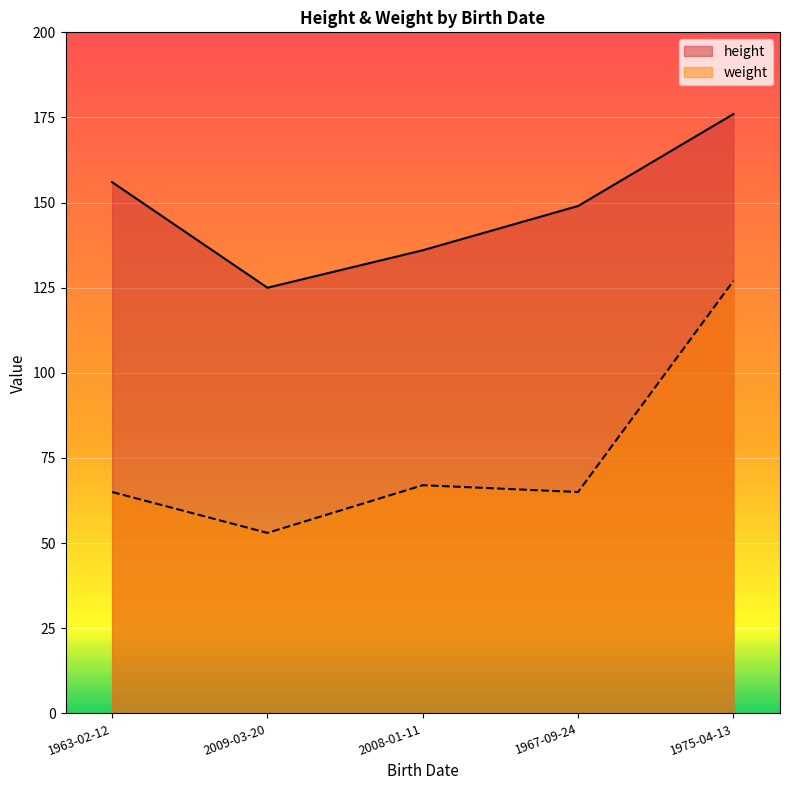

What is the sum of the height values at 1963-02-12 and 2009-03-20?

281